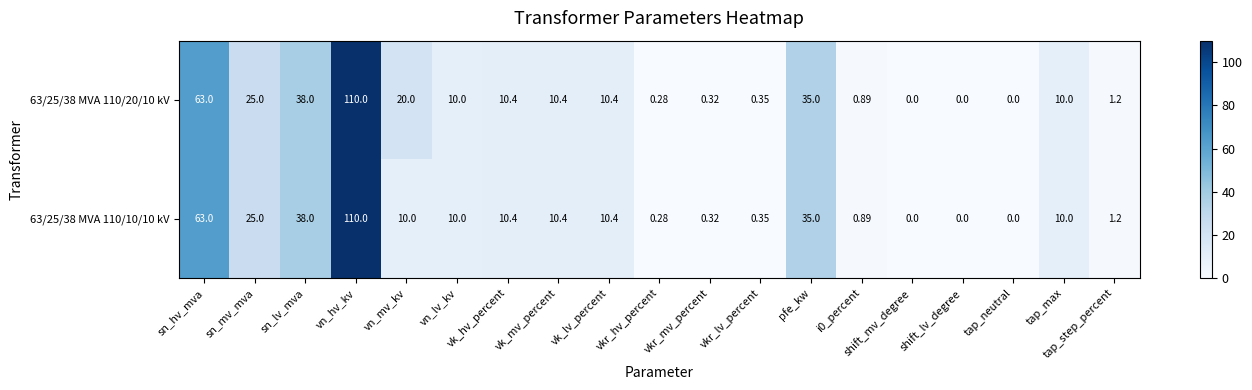

At which category does the chart reach its peak across all series?

vn_hv_kv